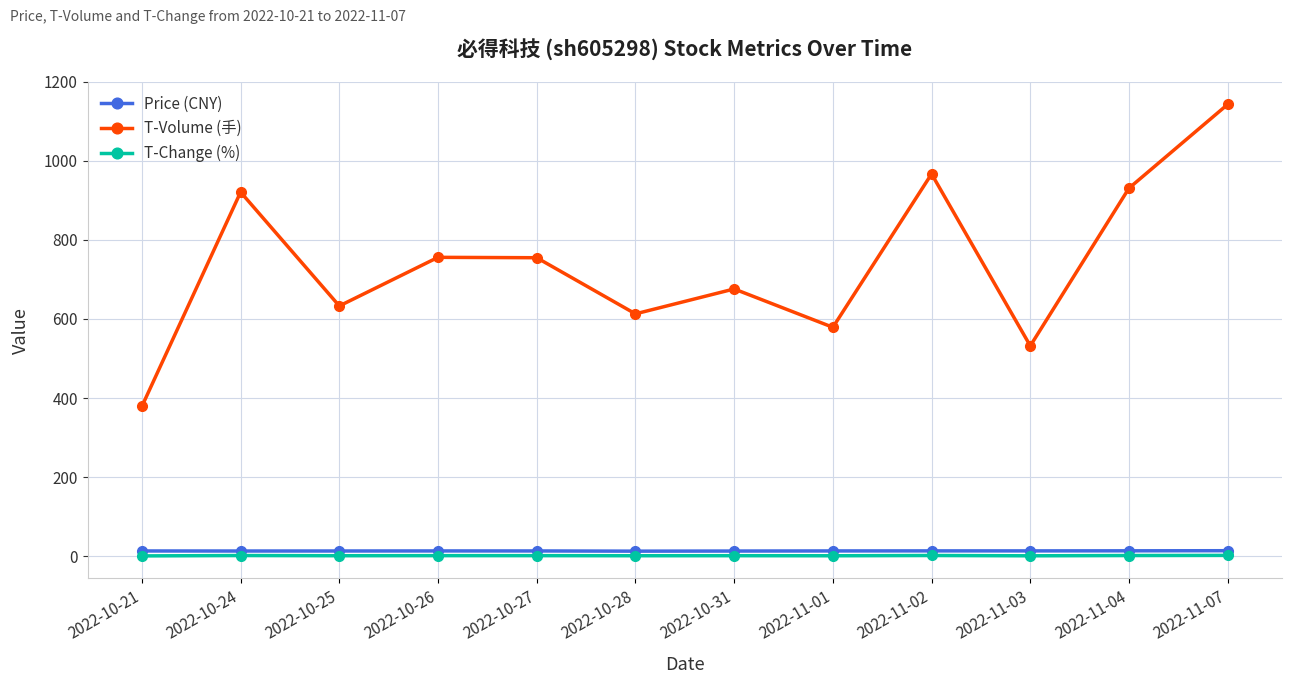

What are all the series names shown in the legend?

Price (CNY), T-Volume (手), T-Change (%)